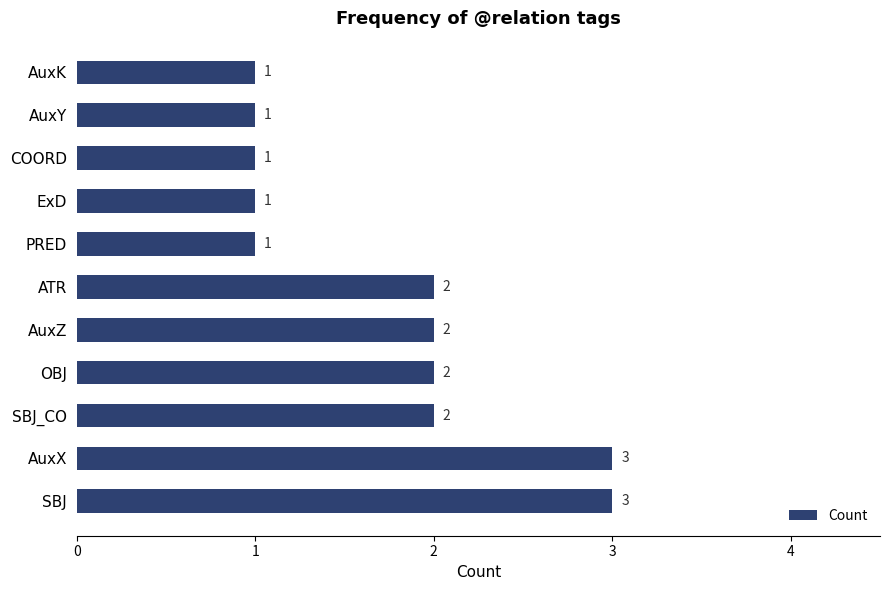

Are the bars horizontal?

Yes